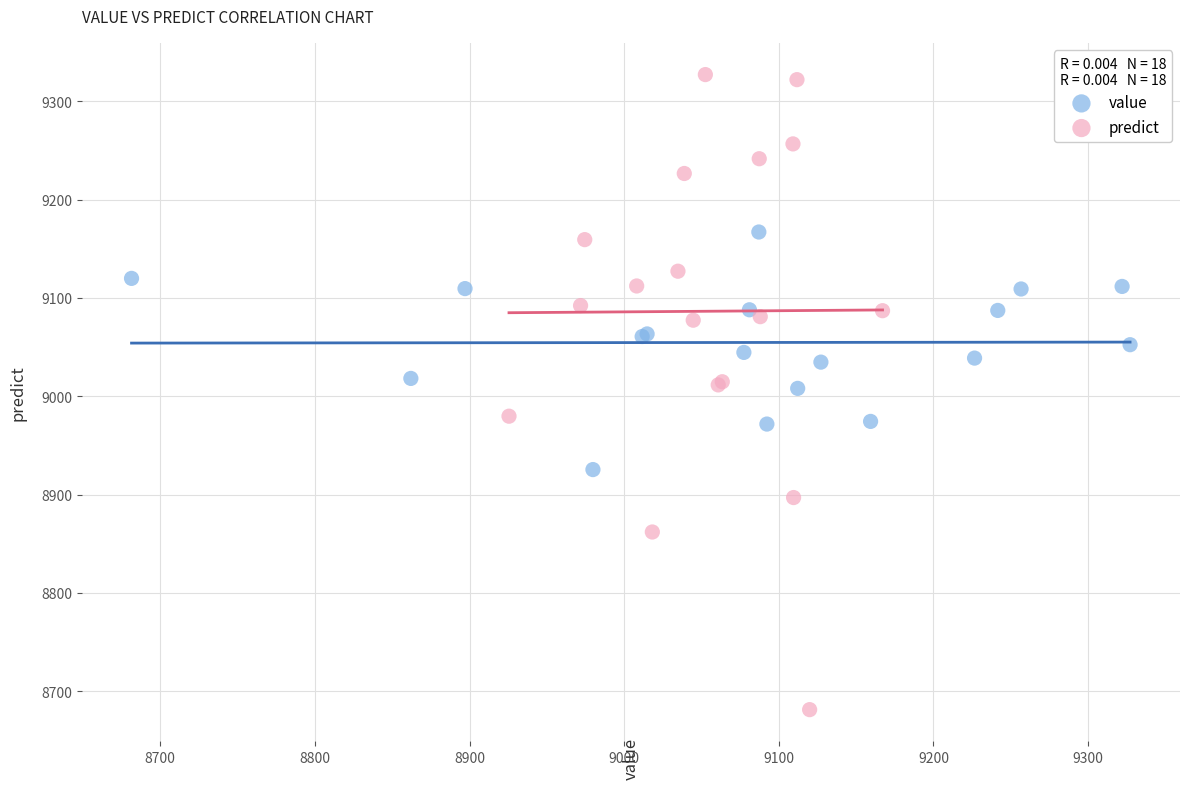

Which series contains the lowest Y value?

predict